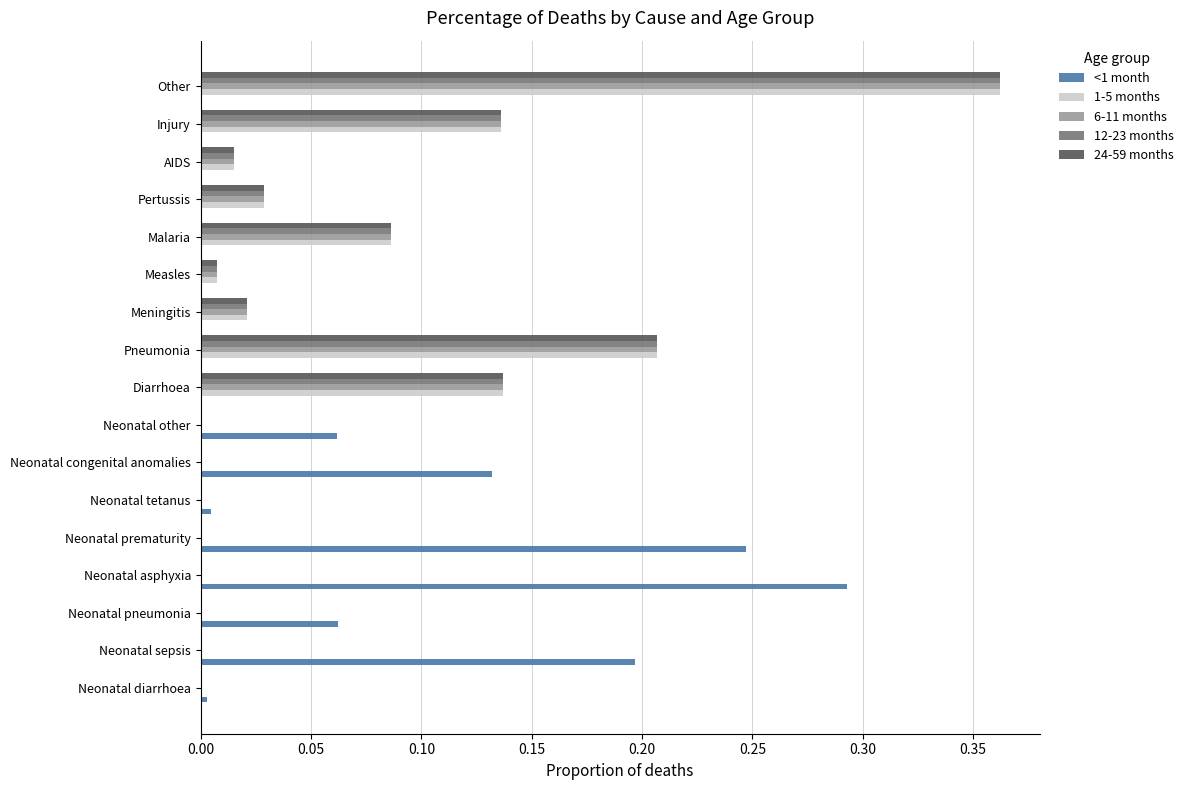

What is the sum of all 6-11 months values?

1.0